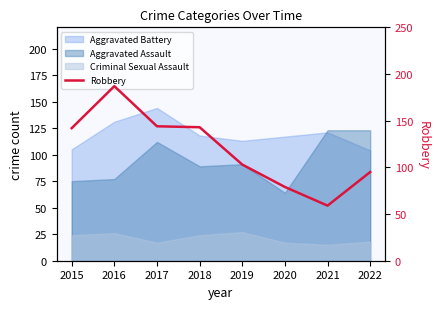

What is the difference between the maximum and second lowest values?

108